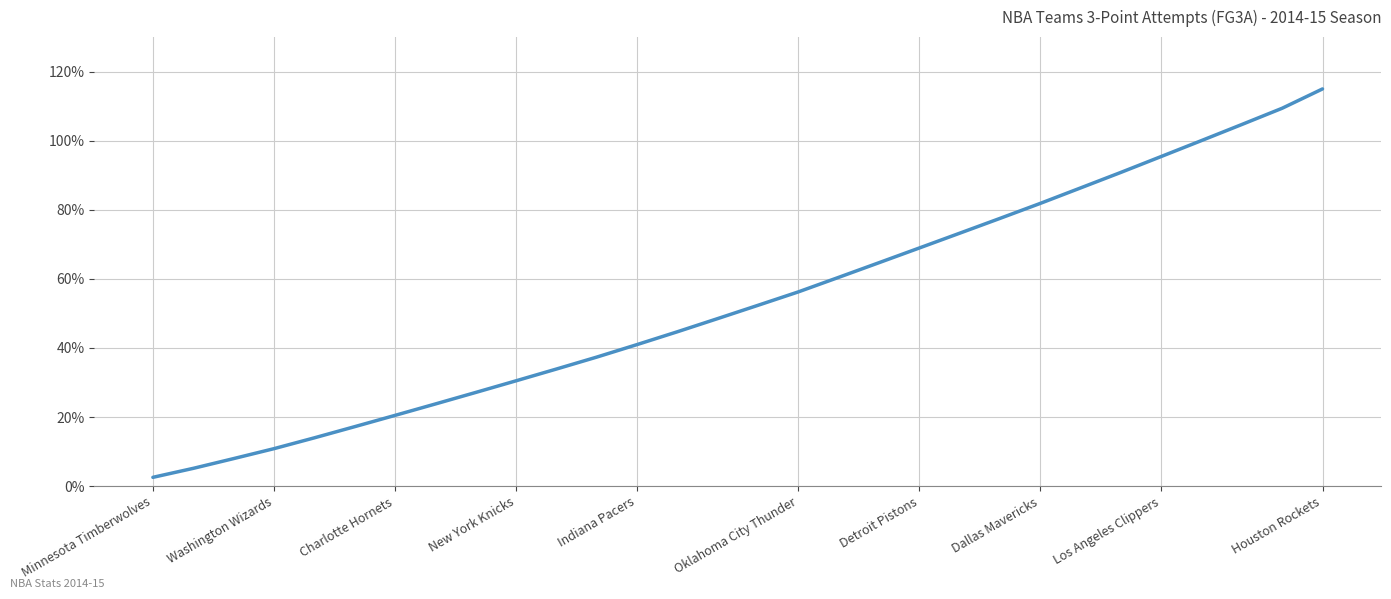

Does the chart display data point markers on the line(s)?

No